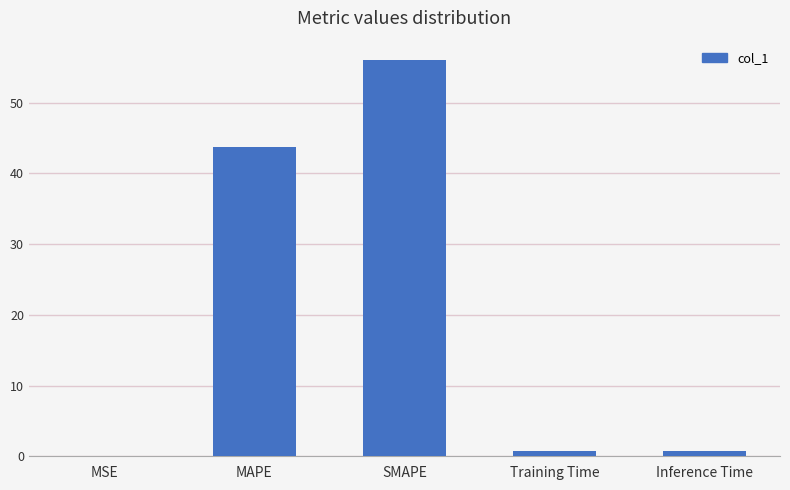

At which label is the value closest to 27?

MAPE